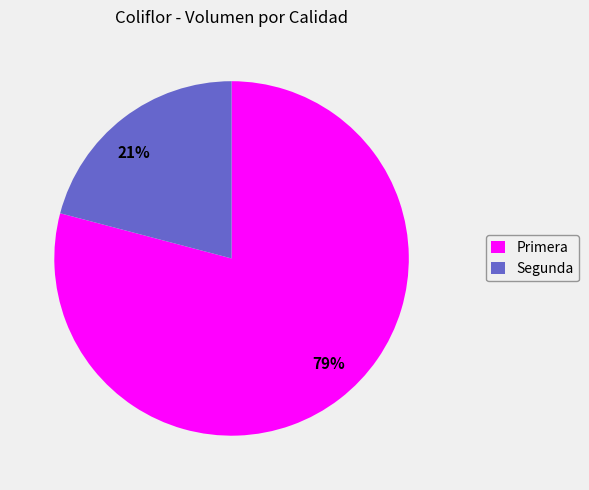

To the nearest percent, what is the average slice percentage?

50%